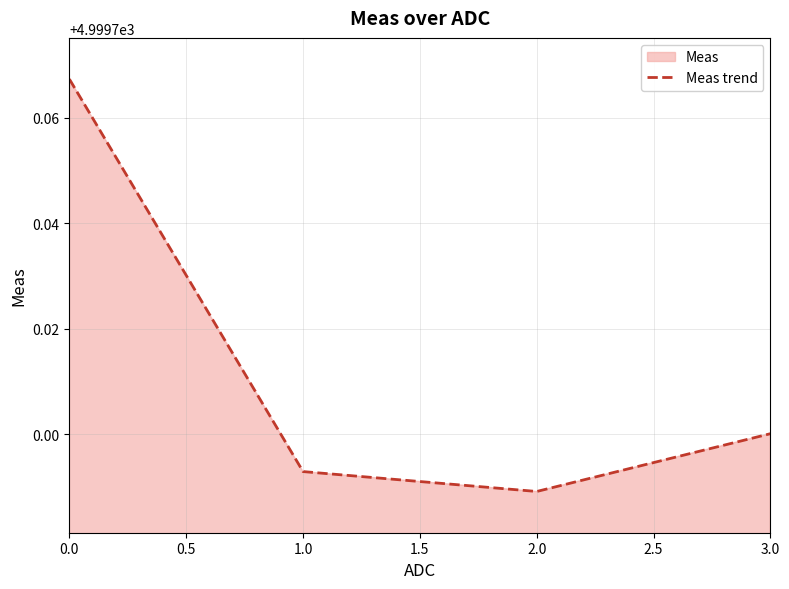

Reading left to right, list all the values displayed in this chart.

4999.8	4999.7	4999.7	4999.7